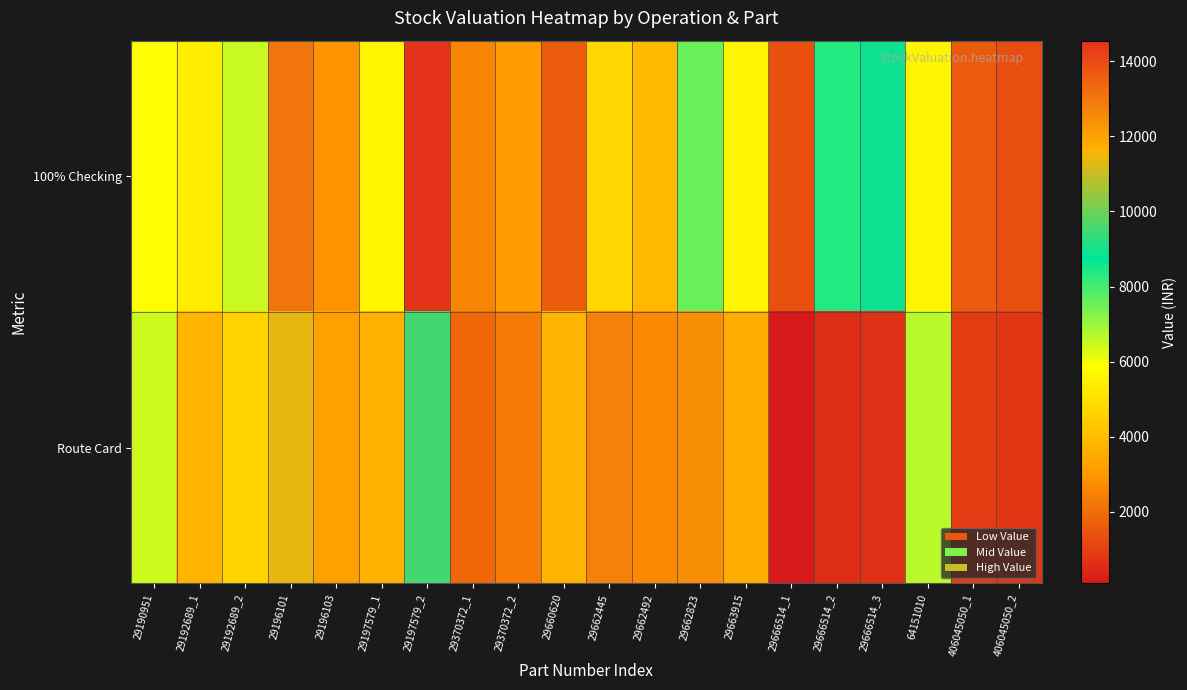

Rank the series at 64151010 from highest to lowest value.

Route Card, 100% Checking